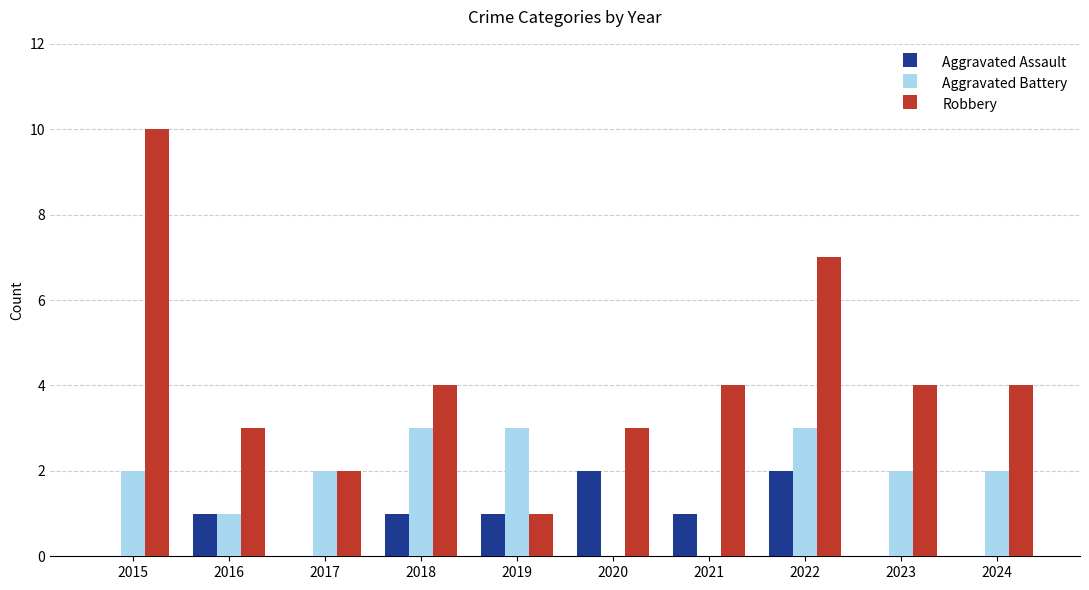

What is the approximate value of Aggravated Battery at 2018?

3